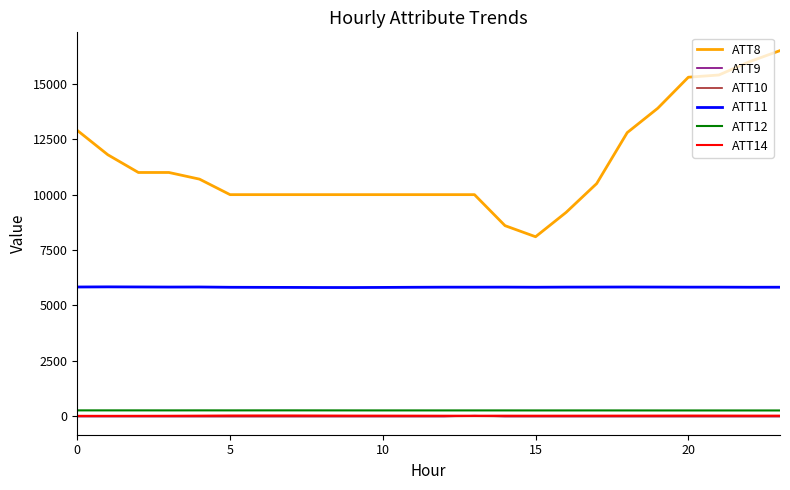

True or false: ATT12 and ATT14 cross at least once.

False